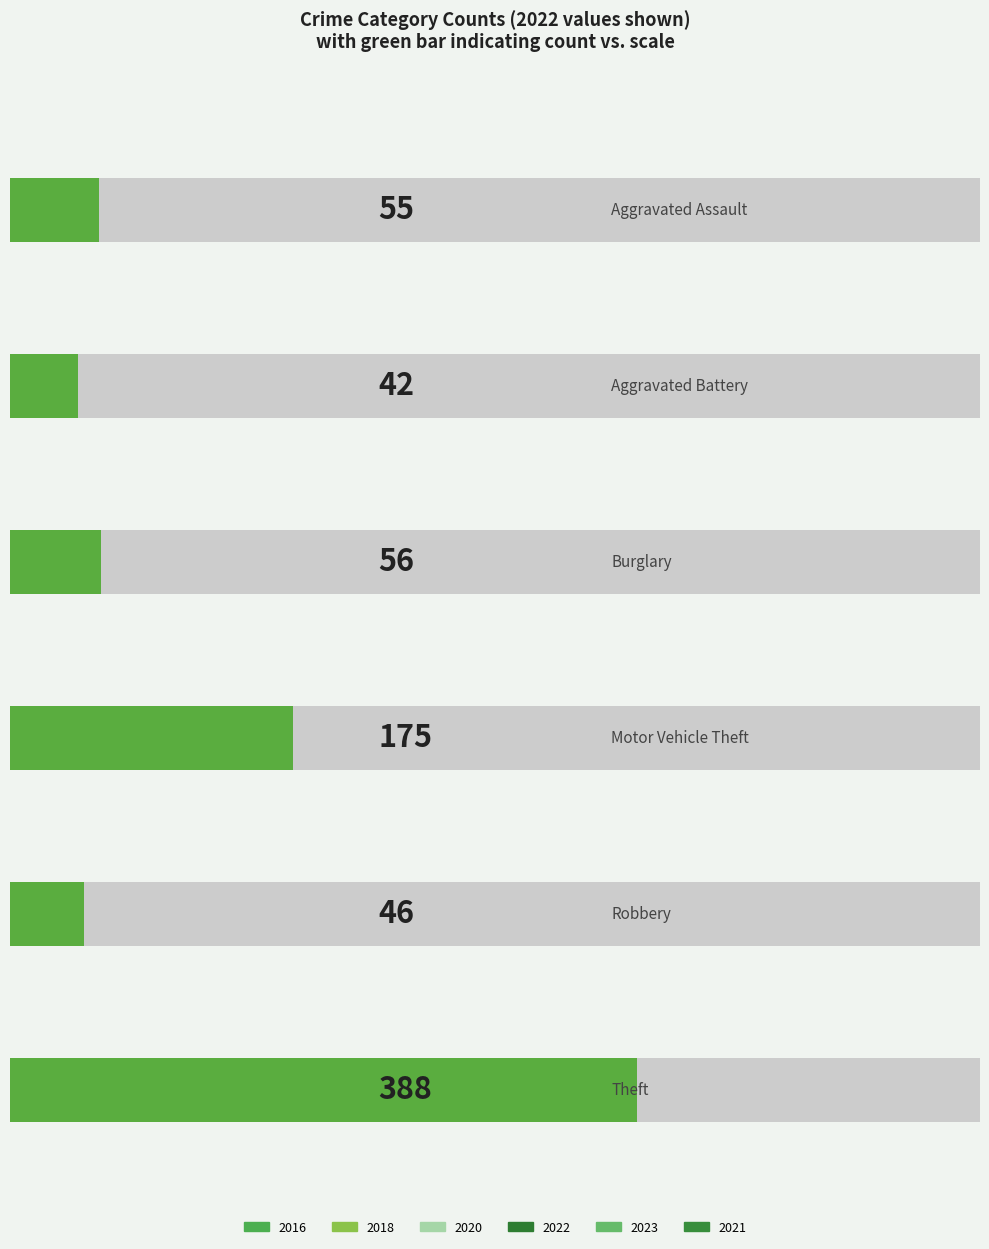

What is the label of the 1st bar from the left?

Aggravated Assault